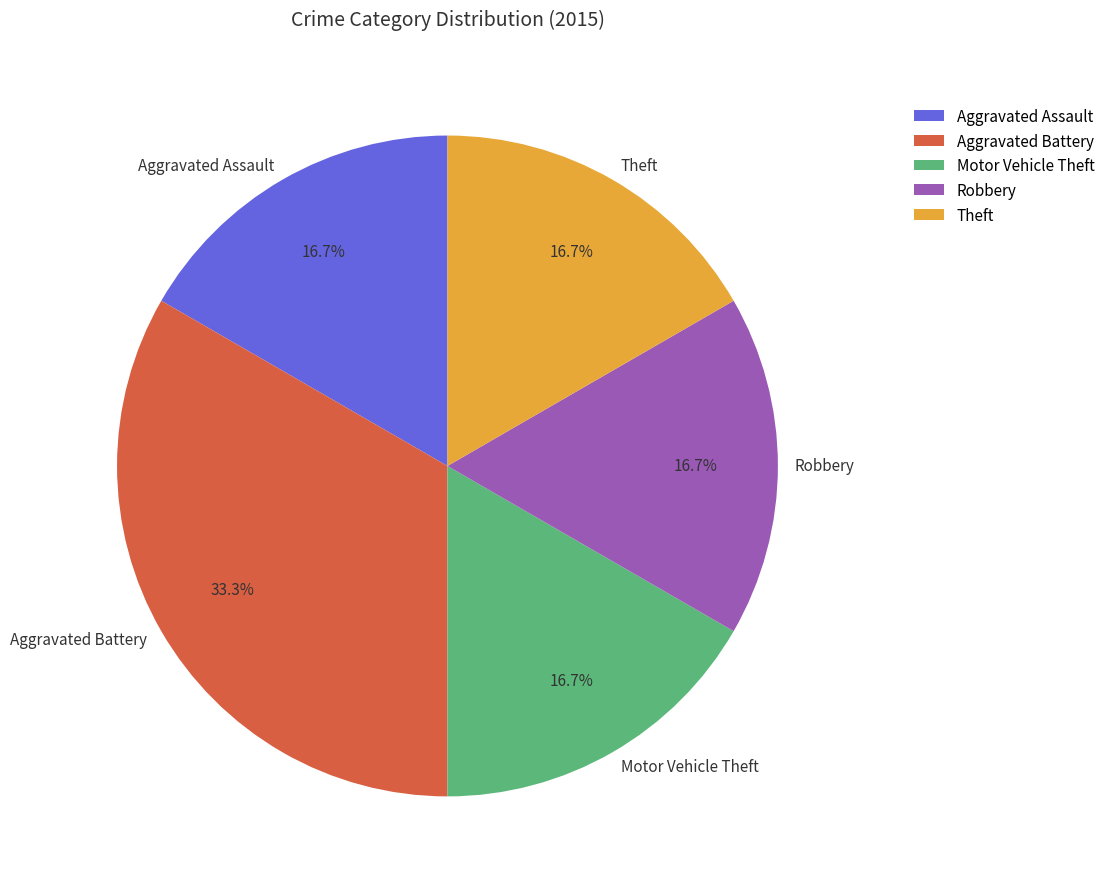

What is the ratio of the value at Robbery to the value at Aggravated Assault?

1.0